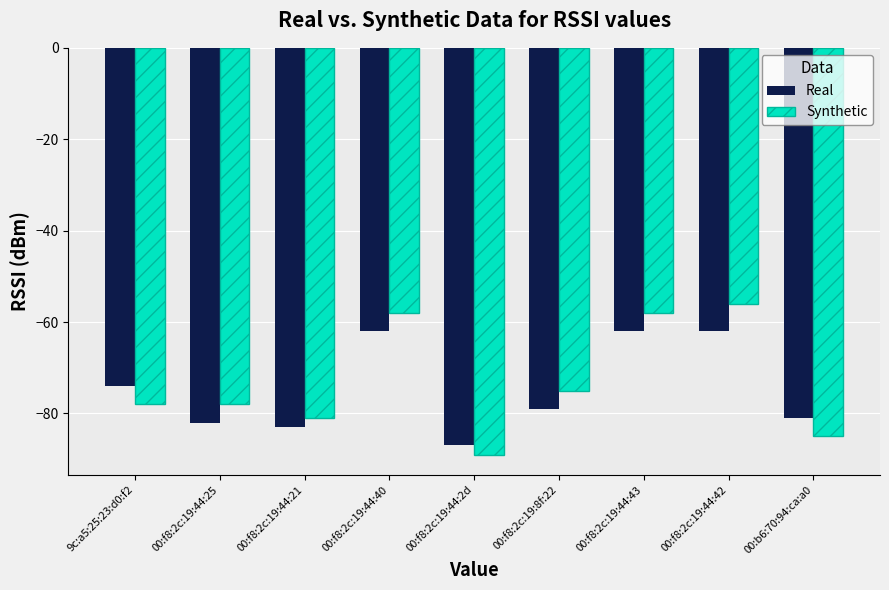

The Synthetic series shows -77 at 00:f8:2c:19:44:40. True or false?

False